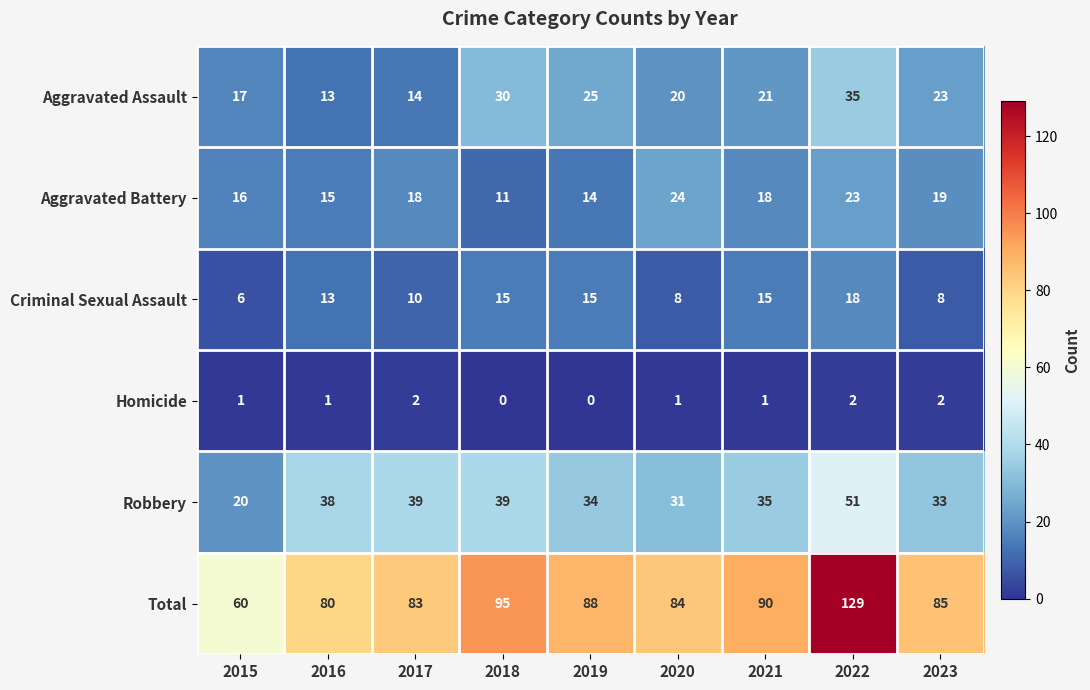

Is it true that Homicide equals 2 at 2017?

True